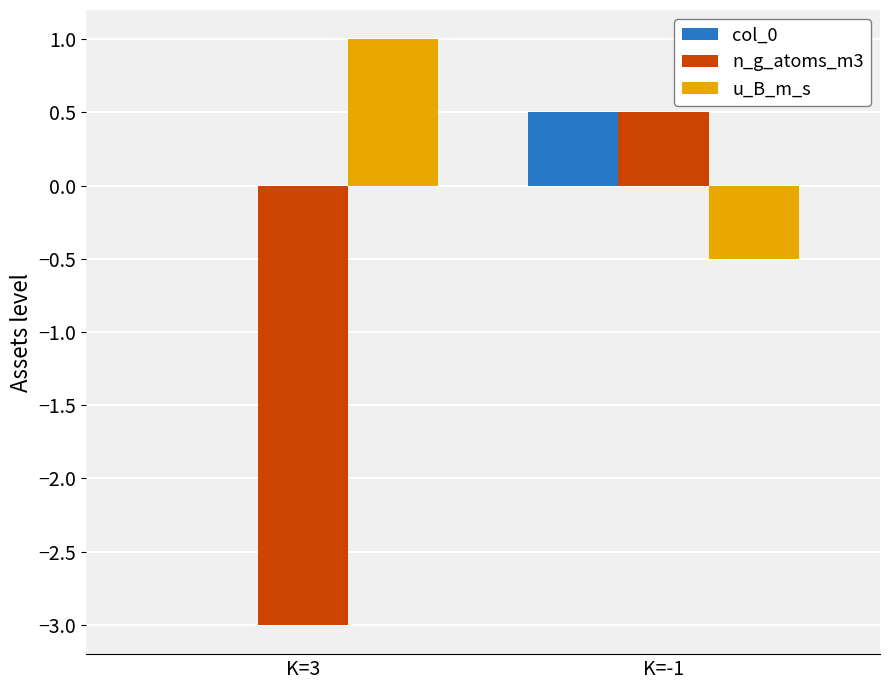

How many groups of bars are there?

2